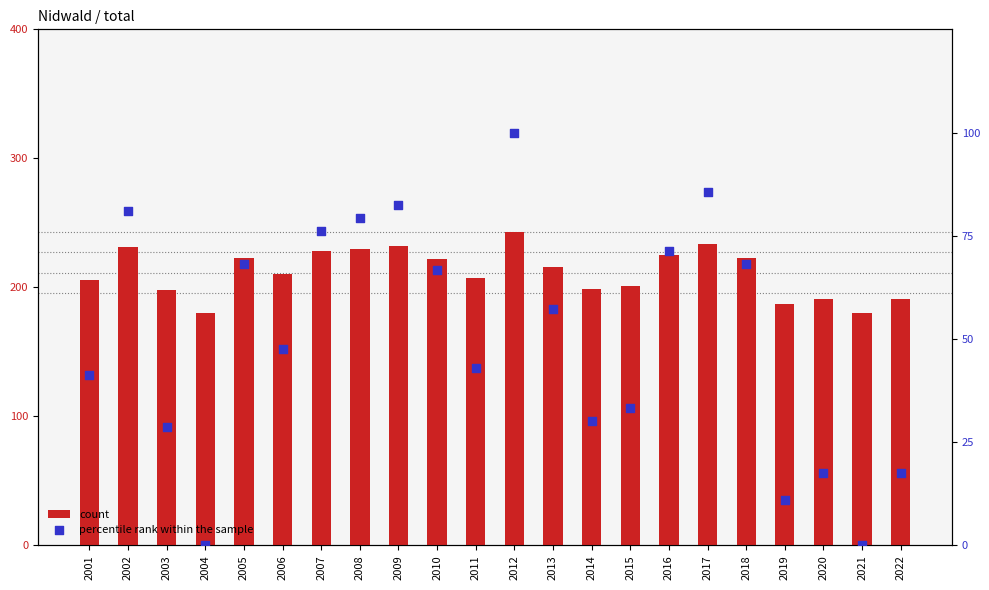

Which series reaches the maximum Y coordinate?

count